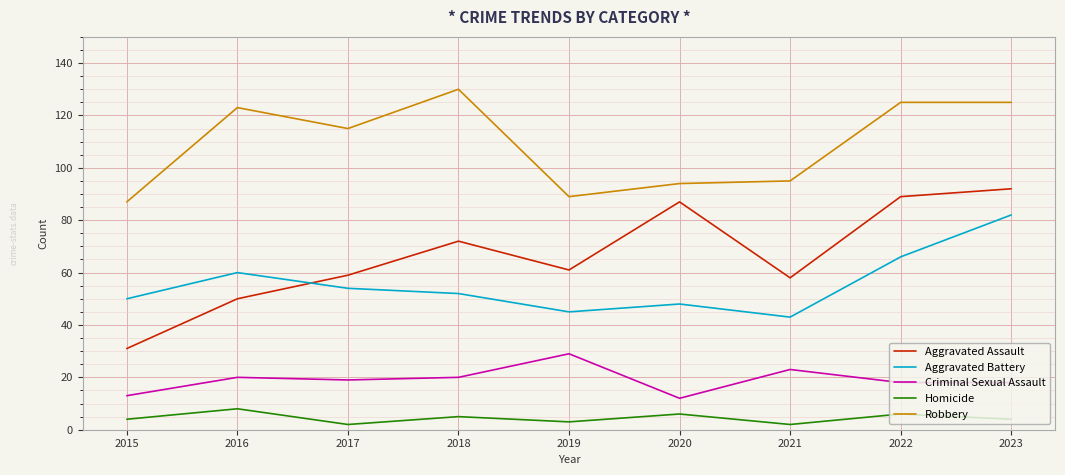

What is the sum of the Aggravated Battery values at 2018 and 2017?

106